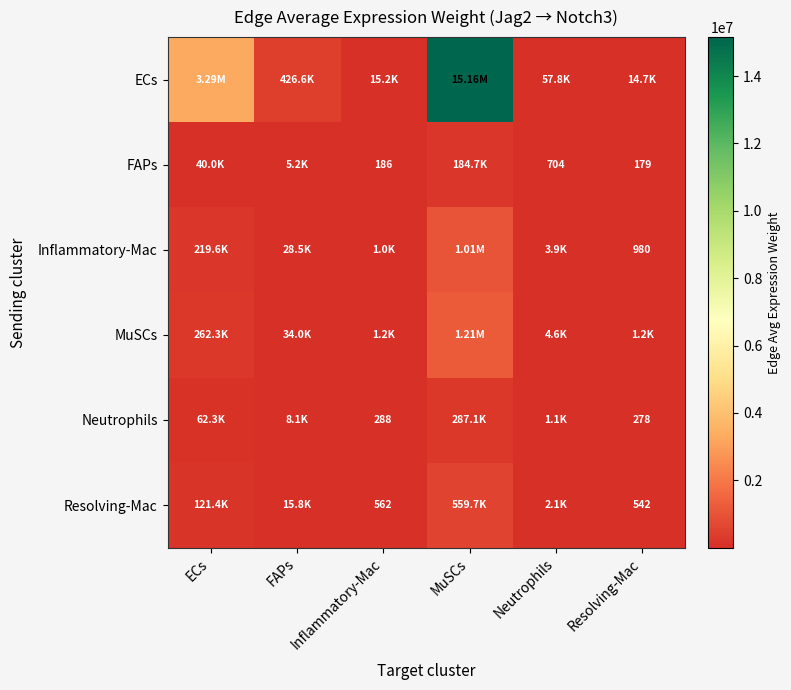

The value of ECs at Neutrophils is 80571.9. True or false?

False